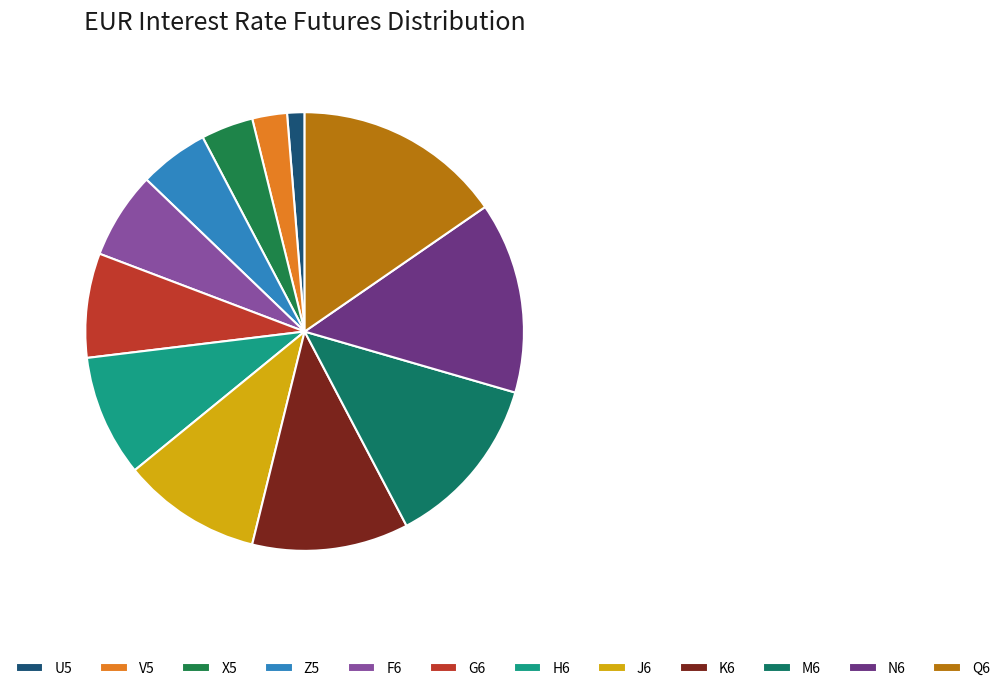

The J6 slice represents 10% of the pie. True or false?

True